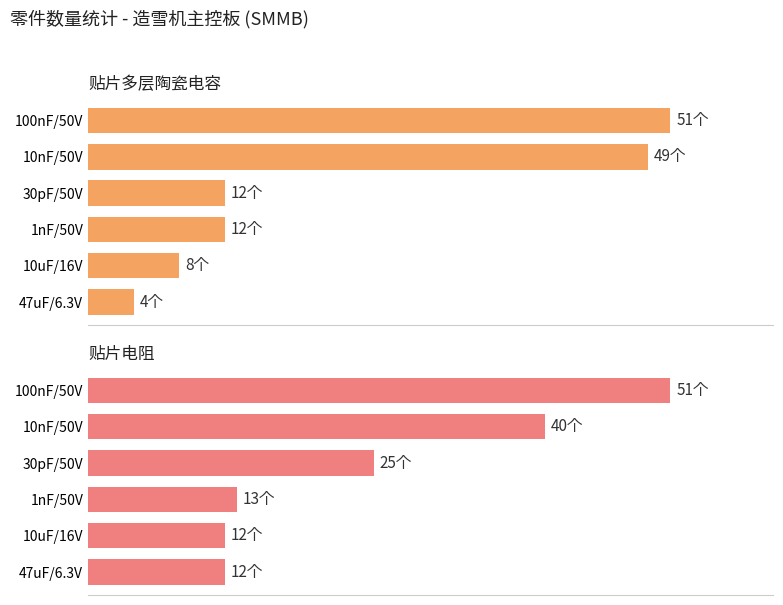

Which series has the widest spread of values?

贴片多层陶瓷电容